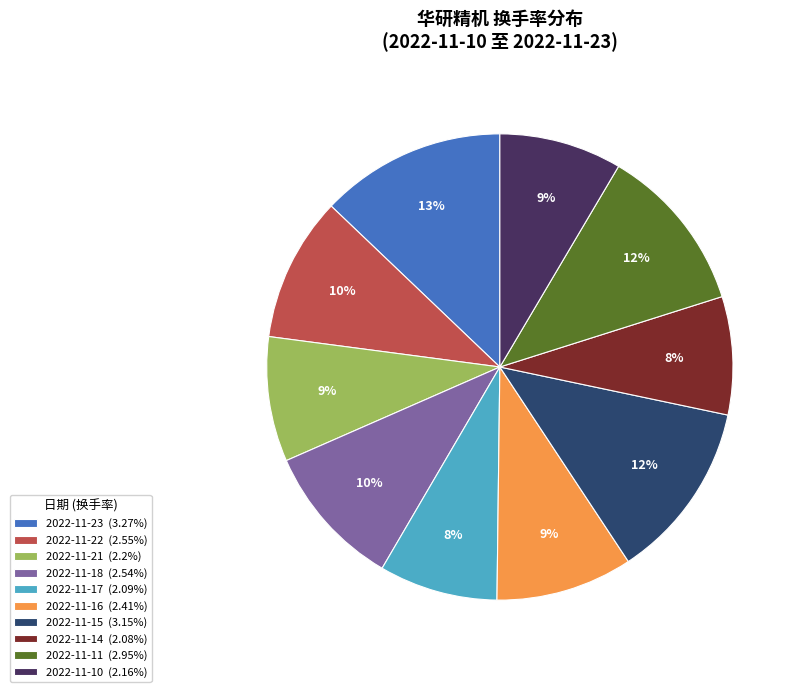

Do 2022-11-23 (3.27%) and 2022-11-14 (2.08%) together represent more than half of the pie?

No